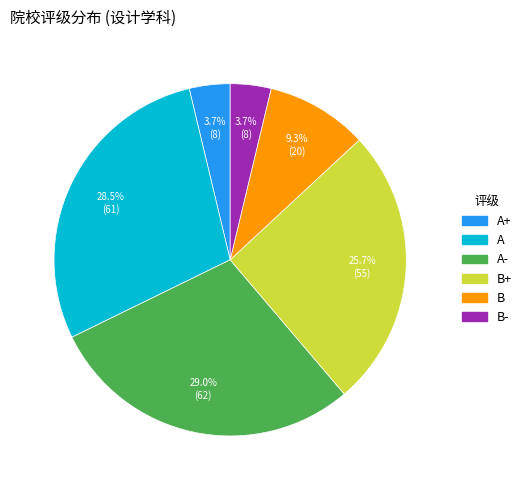

To the nearest percent, what percentage of the pie is A+?

4%